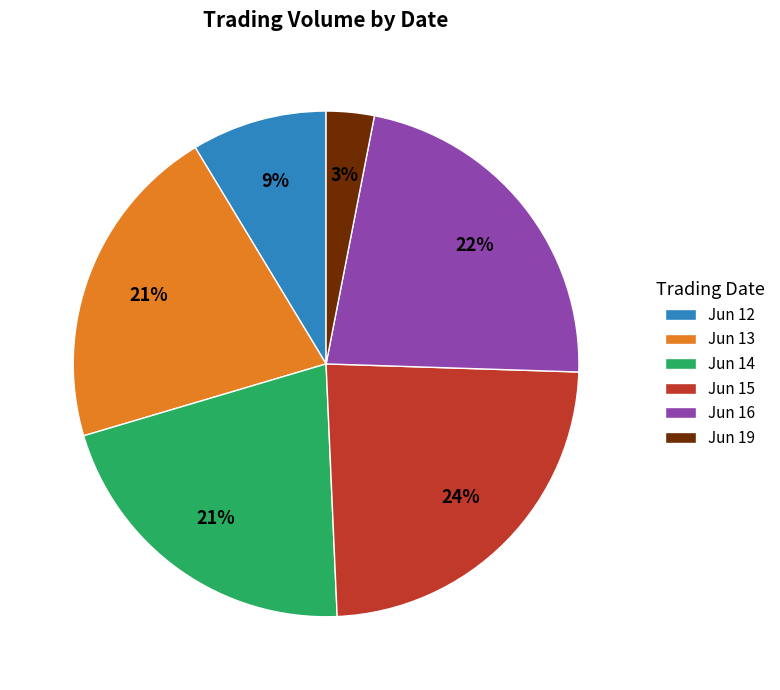

Count the number of slices in the pie.

6